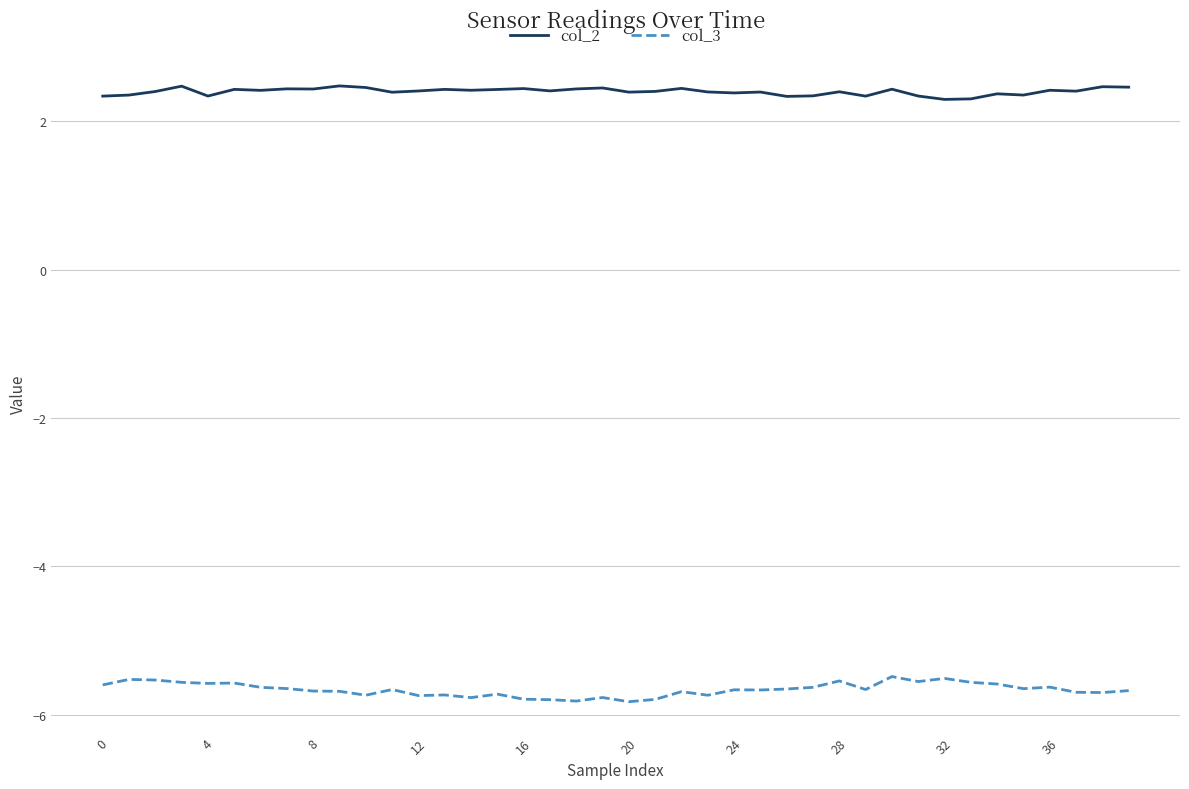

List the series in order of their peak value, lowest first.

col_3, col_2